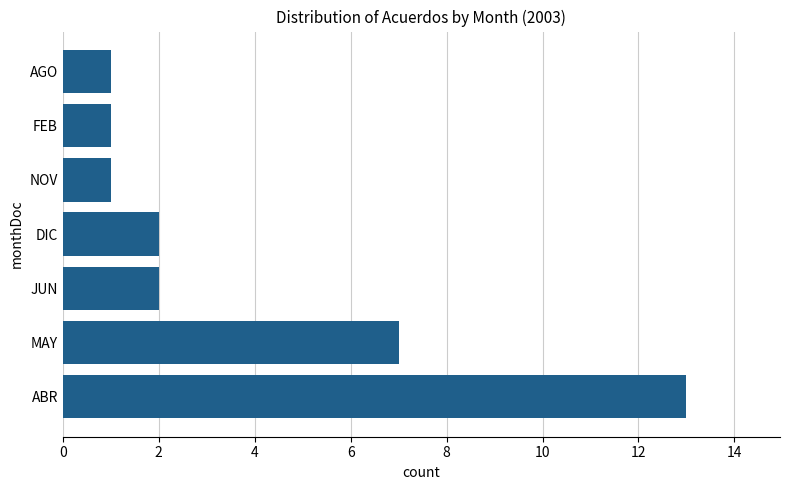

Read the value at ABR.

13